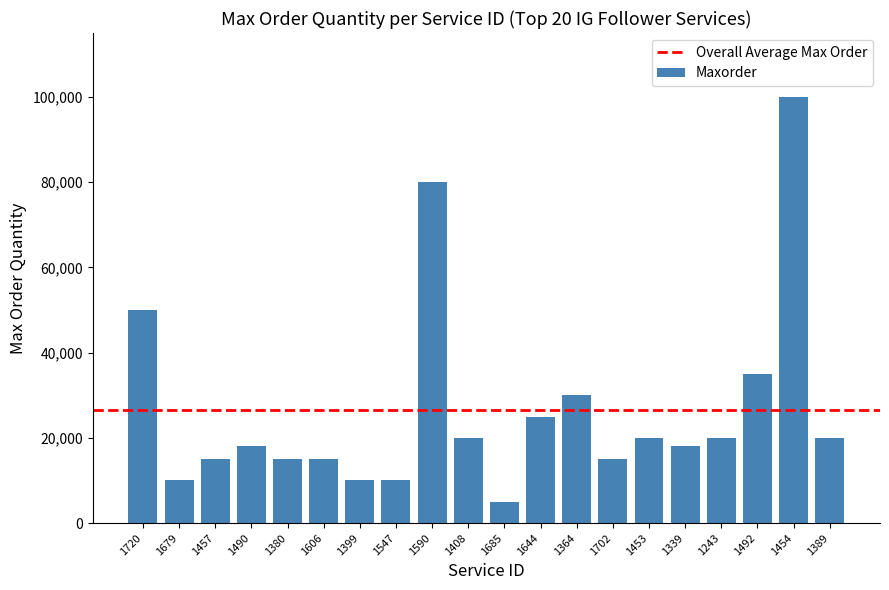

The value at 1380 is 21210. True or false?

False